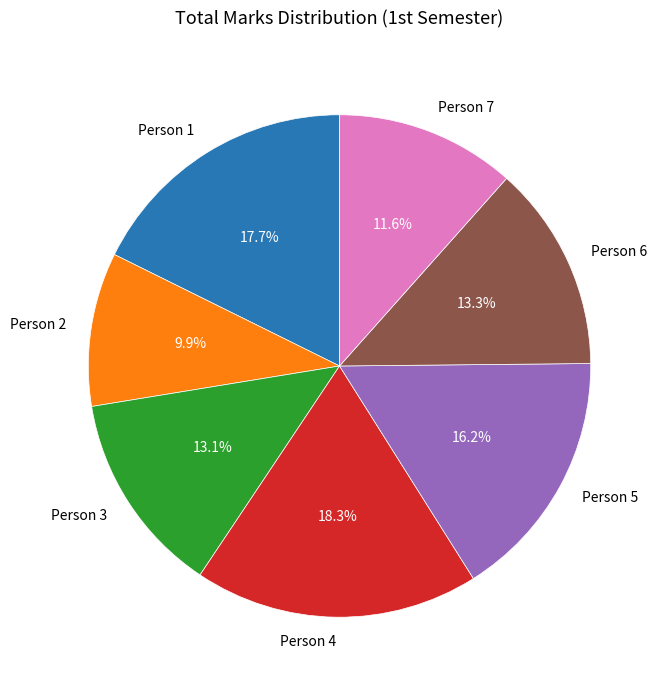

Count the number of slices in the pie.

7